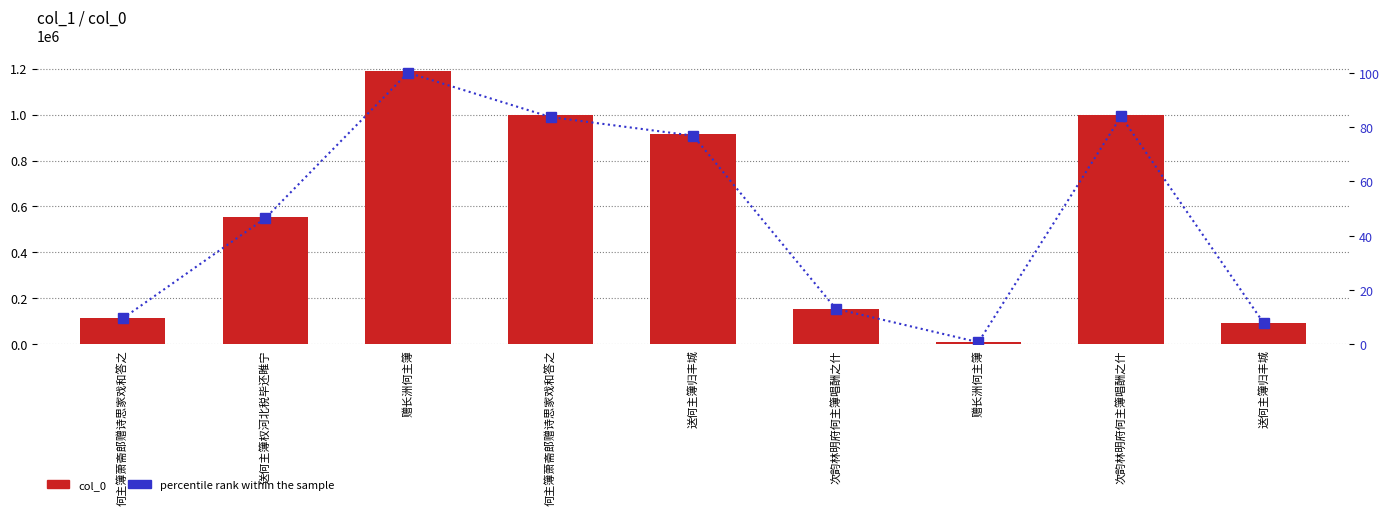

Is it true that col_0 equals 113520.0 at 何主簿萧斋郎赠诗思家戏和答之?

True